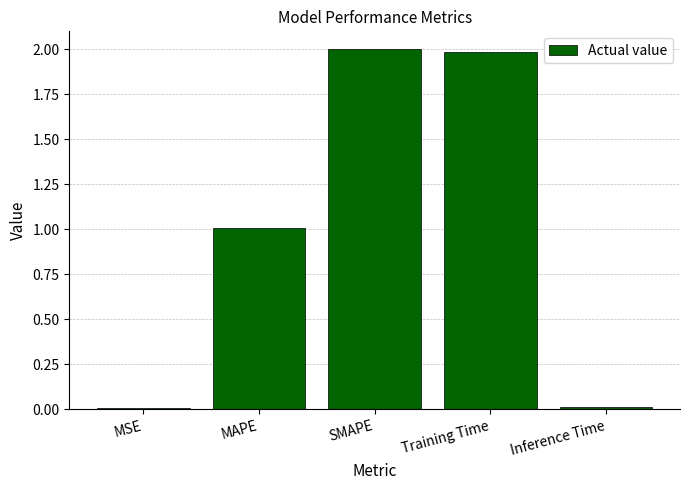

At which label is the value closest to 1?

MAPE